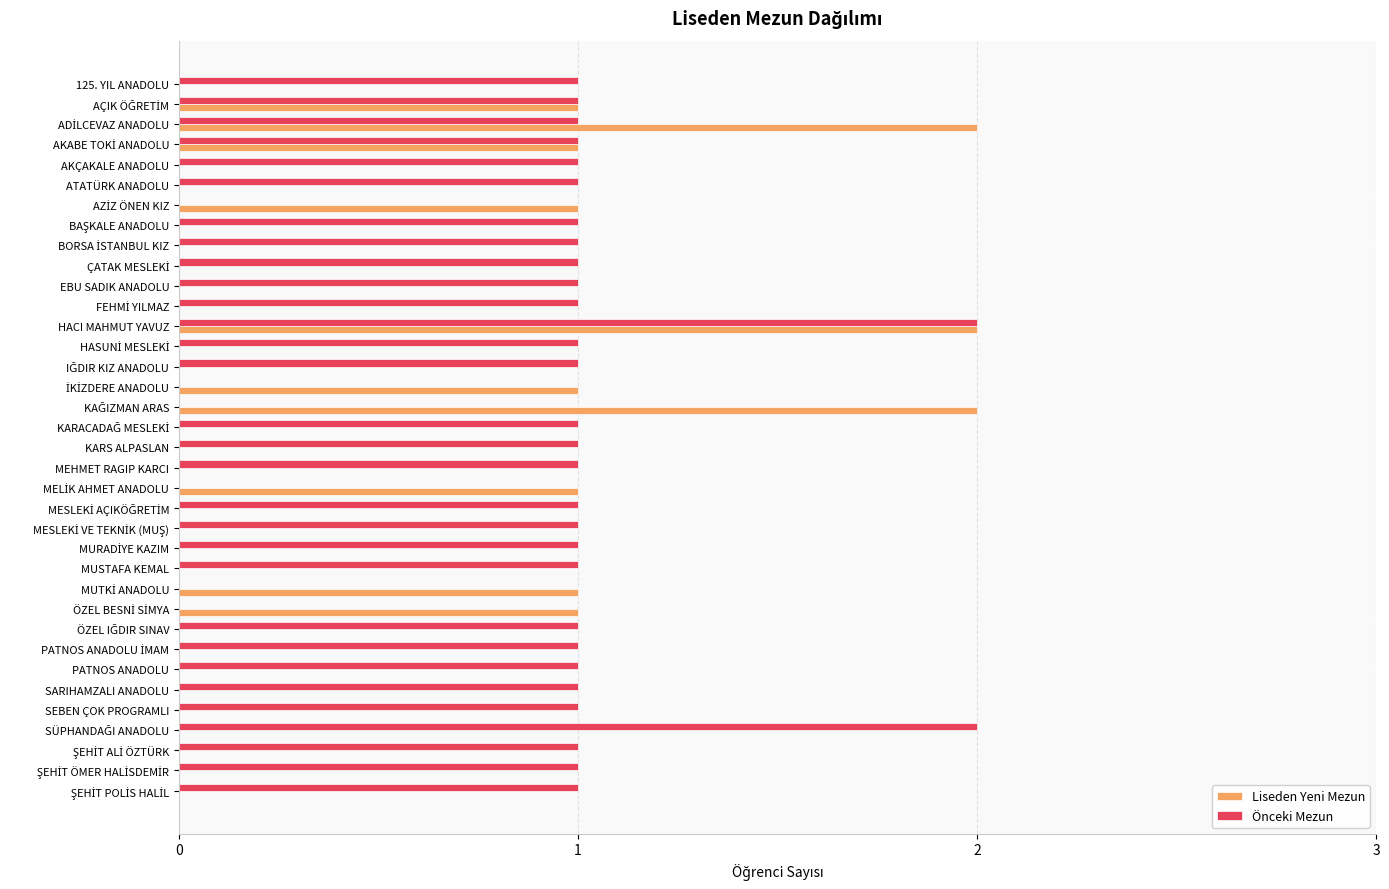

What is the sum of all Önceki Mezun values?

32